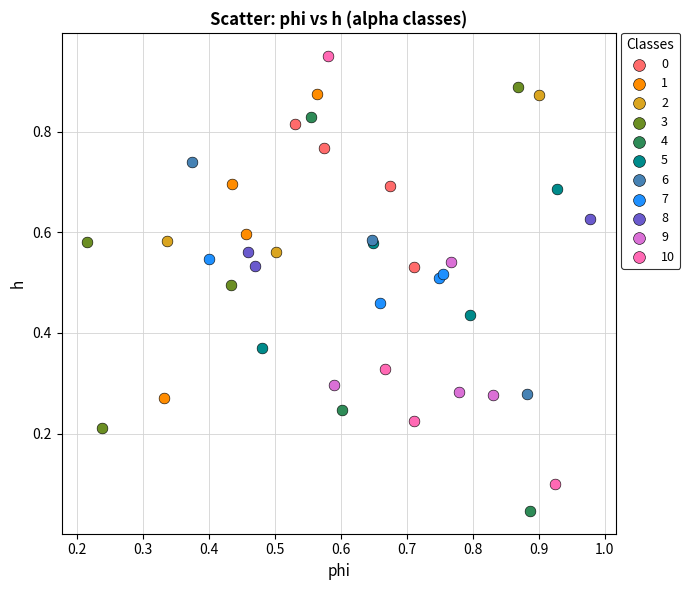

Which series reaches the minimum Y coordinate?

4